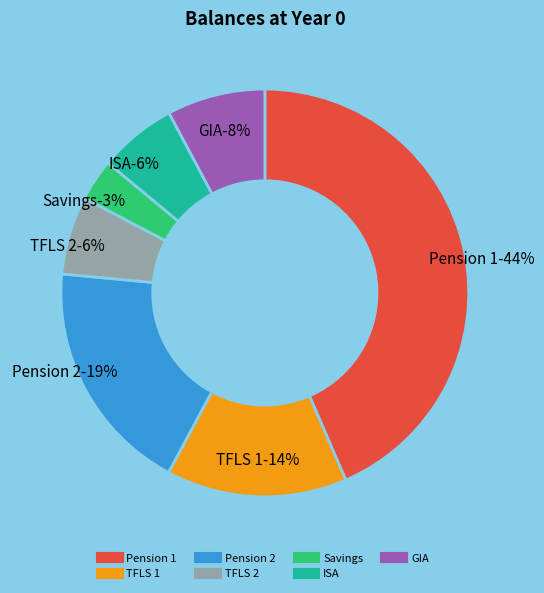

Count the number of slices in the pie.

7